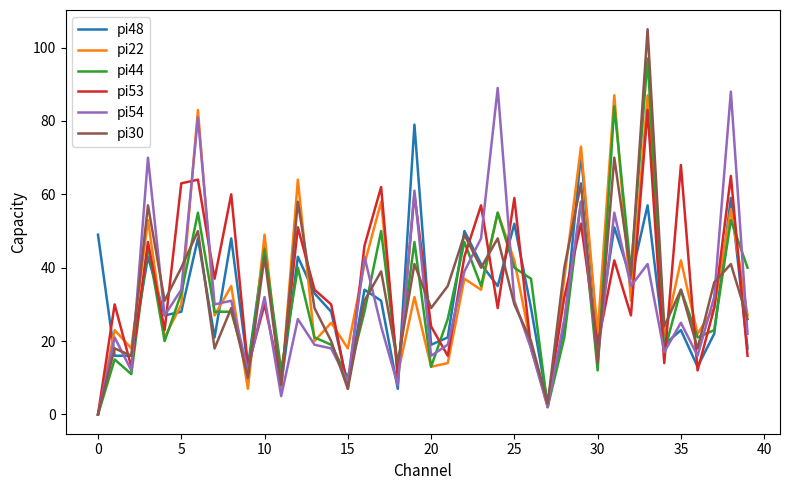

Reading left to right, what are all the values shown in this chart?

pi48: 49	16	16	43	27	28	48	21	48	13	46	8	43	33	28	8	34	31	7	79	19	21	50	41	35	52	29	3	24	71	21	51	37	57	19	23	13	22	59	18
pi22: 0	23	18	53	21	30	83	27	35	7	49	7	64	20	25	18	41	58	11	32	13	14	37	34	55	42	19	2	37	73	22	87	31	87	21	42	22	29	56	27
pi44: 0	15	11	46	20	33	55	28	28	12	45	12	40	21	19	10	28	50	13	47	13	26	47	35	55	40	37	2	21	58	12	84	39	97	17	34	21	23	53	40
pi53: 0	30	13	47	23	63	64	37	60	13	30	9	51	34	30	7	46	62	10	60	24	16	43	57	29	59	18	3	32	52	19	42	27	83	14	68	12	29	65	16
pi54: 0	21	12	70	27	34	81	30	31	12	32	5	26	19	18	9	43	24	8	61	16	19	39	48	89	31	18	2	26	58	15	55	35	41	17	25	16	32	88	22
pi30: 0	18	16	57	31	40	50	18	29	10	43	8	58	29	20	7	31	39	14	41	29	35	49	40	48	30	20	3	40	63	14	70	38	105	24	34	18	36	41	26